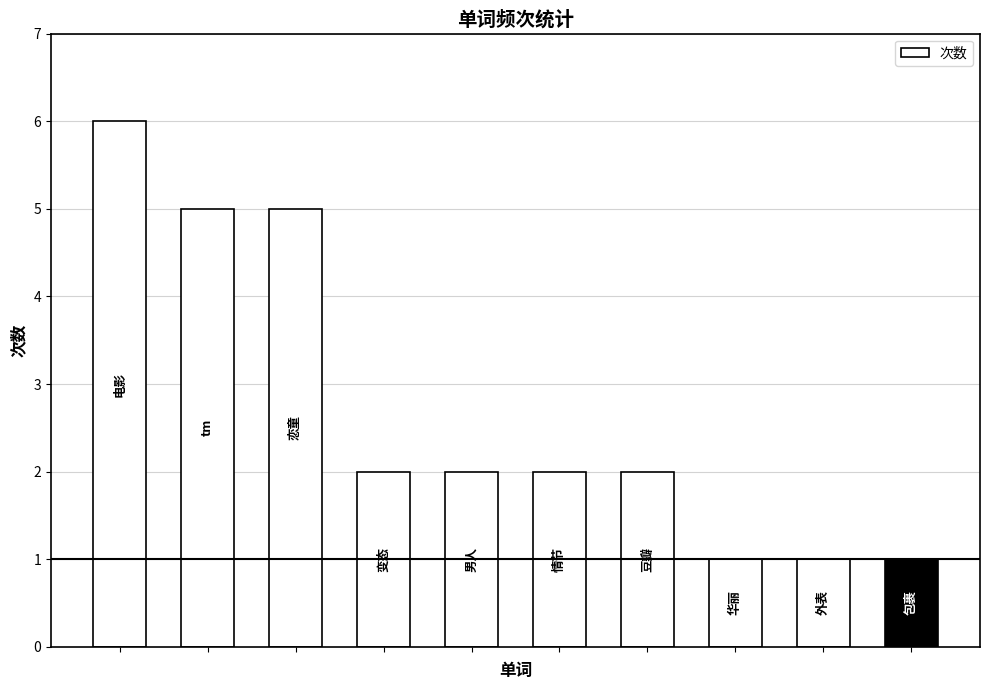

What is the value of the 10th bar from the left?

1